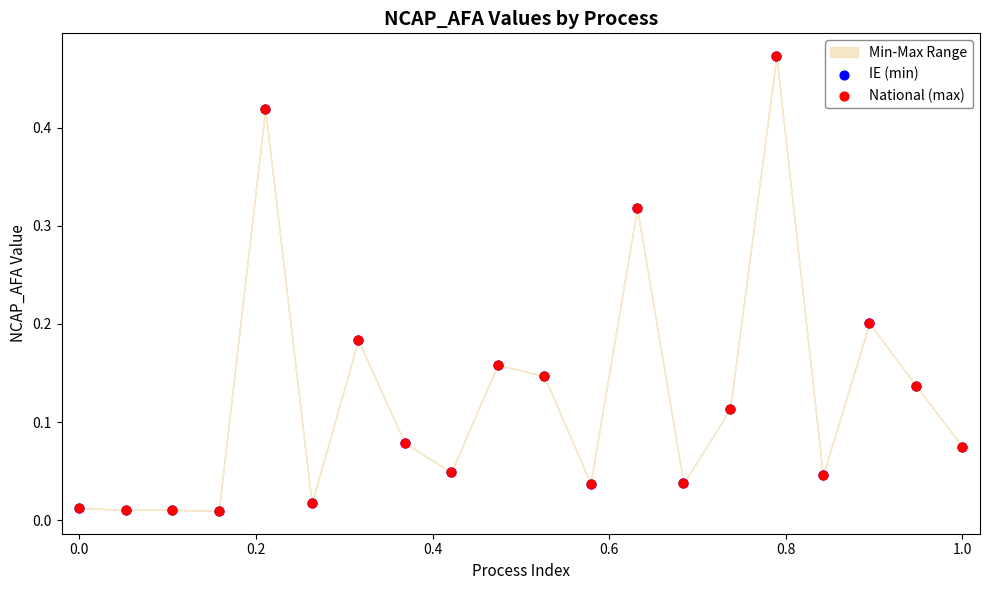

Which series reaches the minimum Y coordinate?

IE (min)